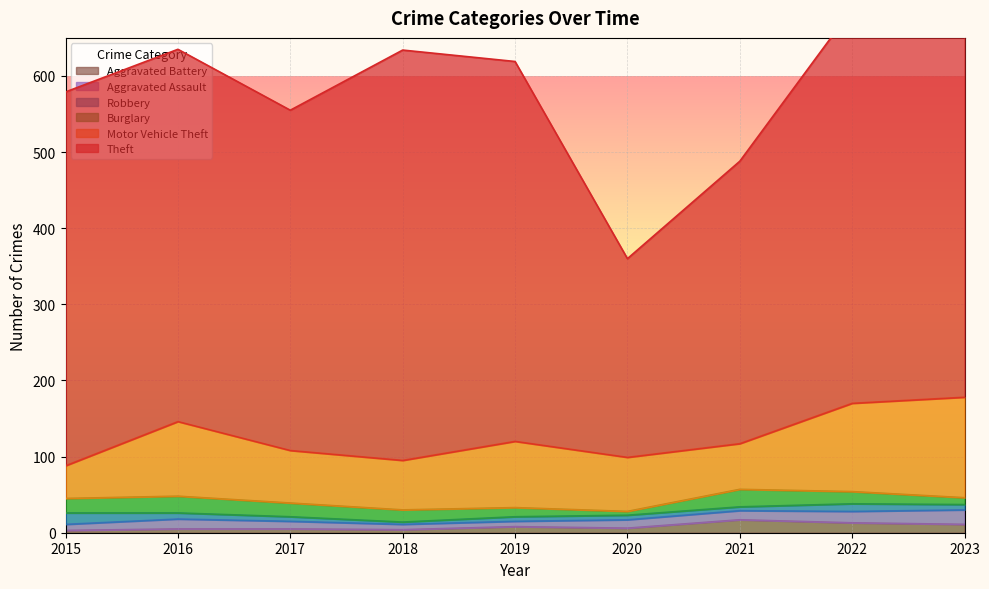

What is the sum of the Aggravated Battery values at 2016 and 2021?

22